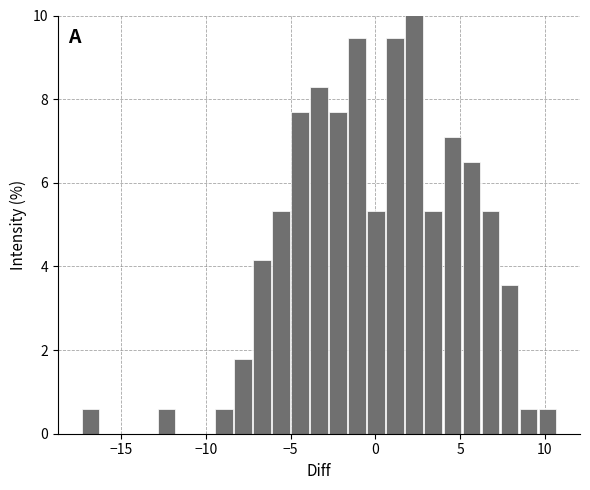

Read against the x-axis, roughly where is the centre of the tallest bar?

2.5